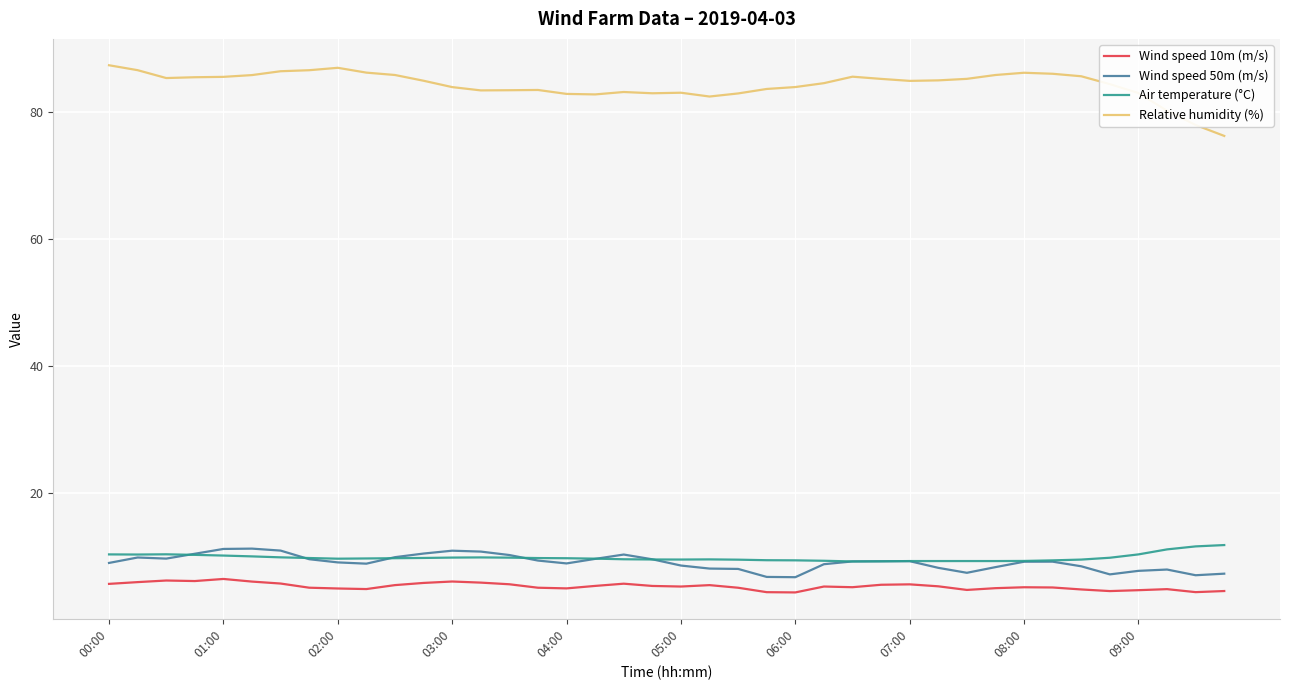

What is the sum of all Air temperature (°C) values?

391.4